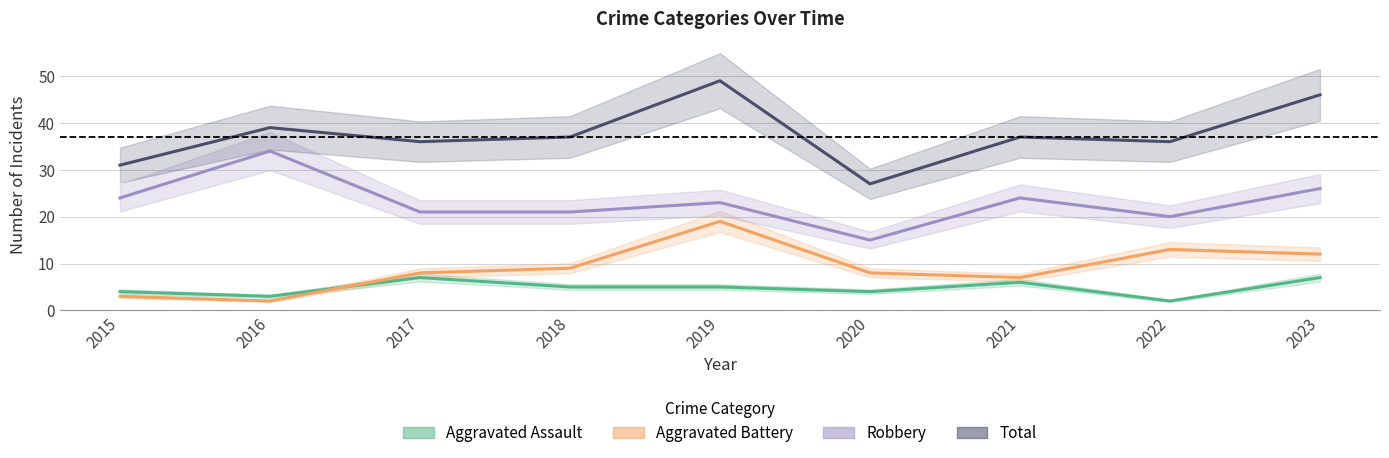

Is the value of Aggravated Battery at 2020 greater than the value of Aggravated Assault at 2017?

Yes